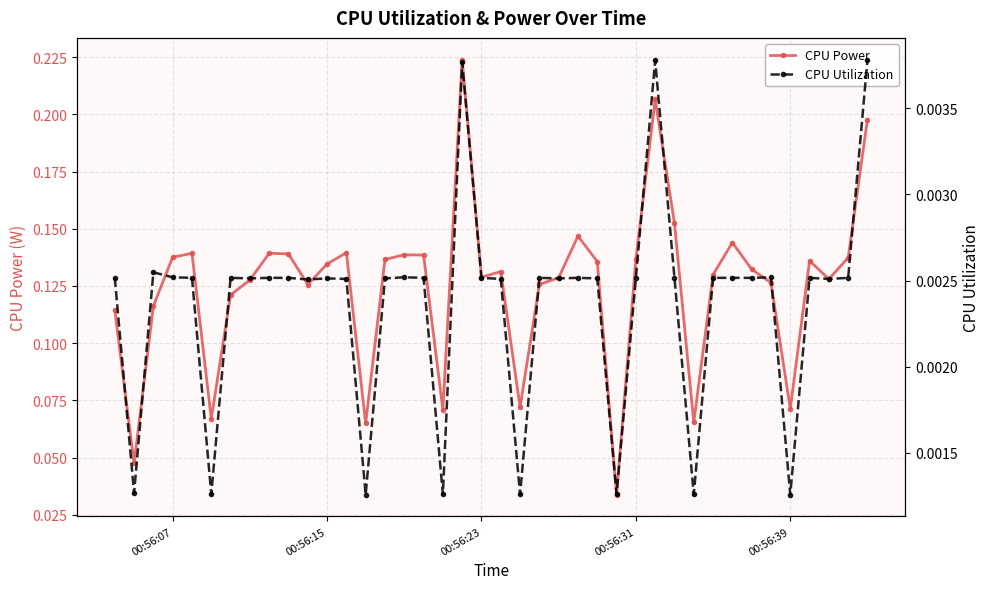

True or false: CPU Power has more than 2 points higher than both neighbors.

True